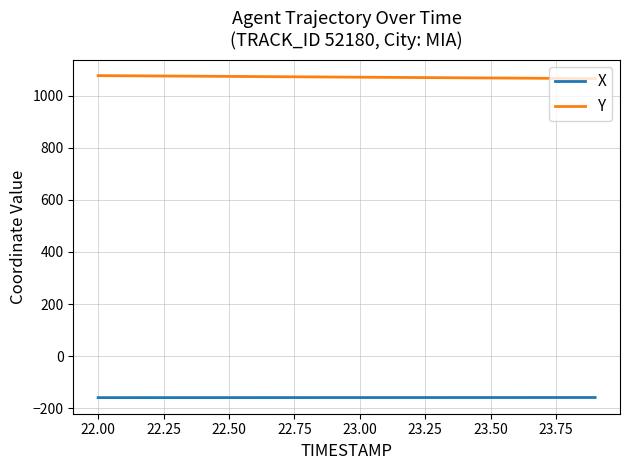

How many lines are shown in the chart?

2